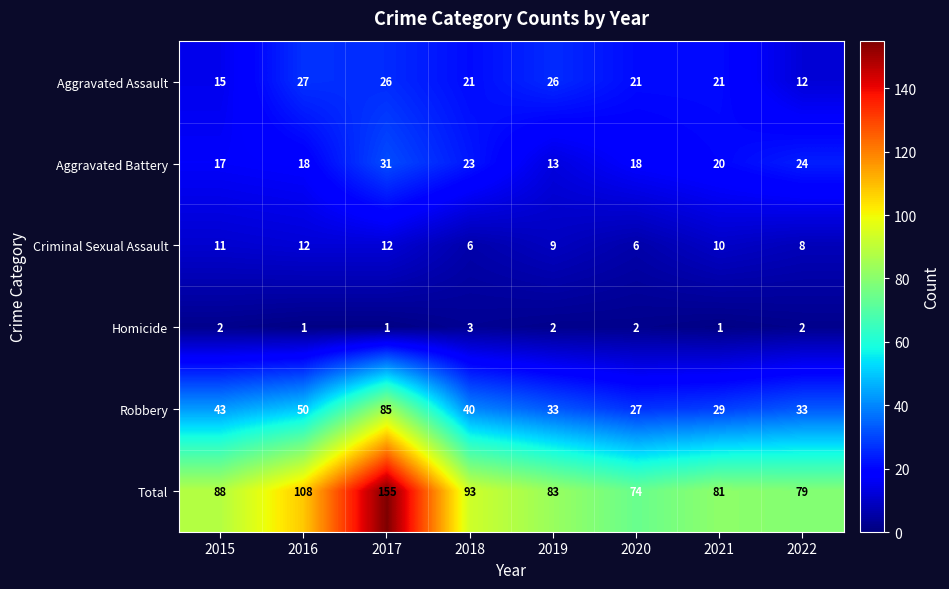

What is the spread (max minus min) of values at 2017?

154